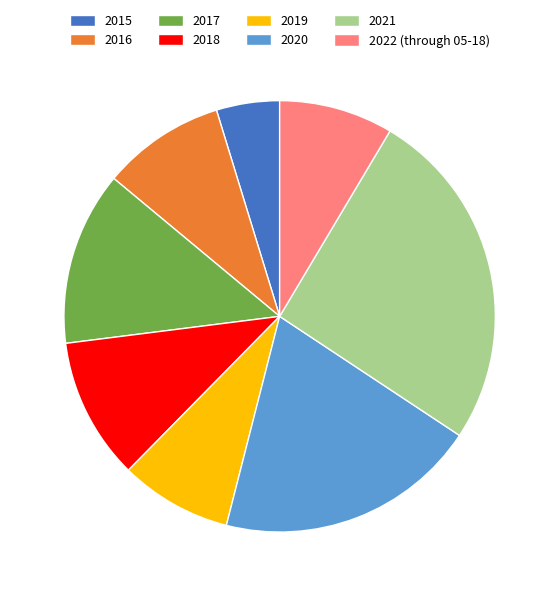

Which has a higher value, 2015 or 2018?

2018